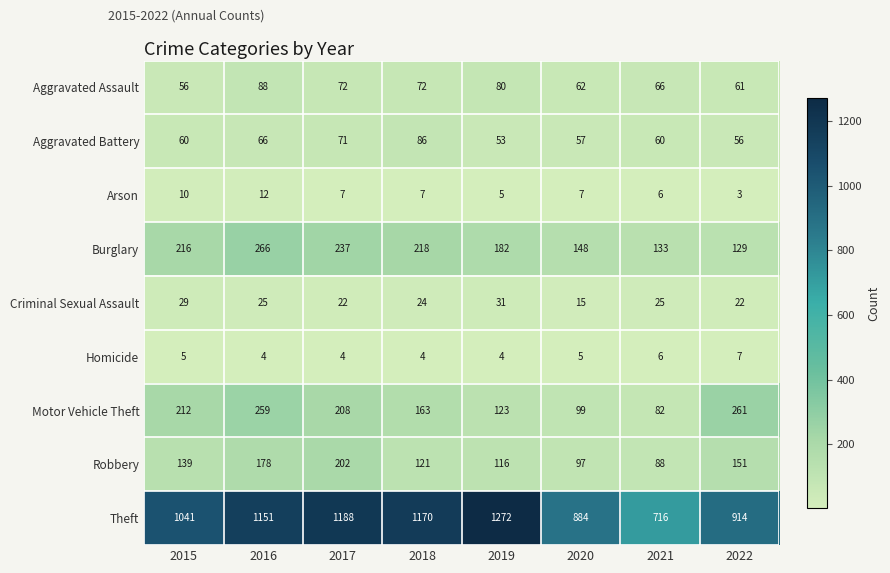

Rank the series at 2019 from lowest to highest value.

Homicide, Arson, Criminal Sexual Assault, Aggravated Battery, Aggravated Assault, Robbery, Motor Vehicle Theft, Burglary, Theft